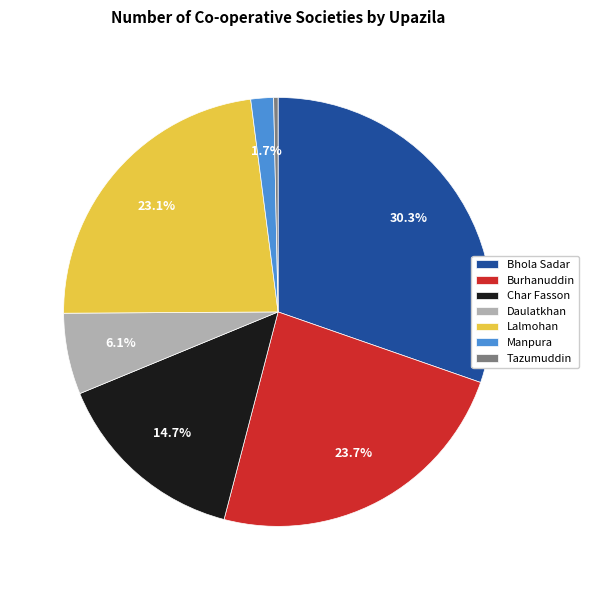

Does Daulatkhan account for over 50% of the chart?

No